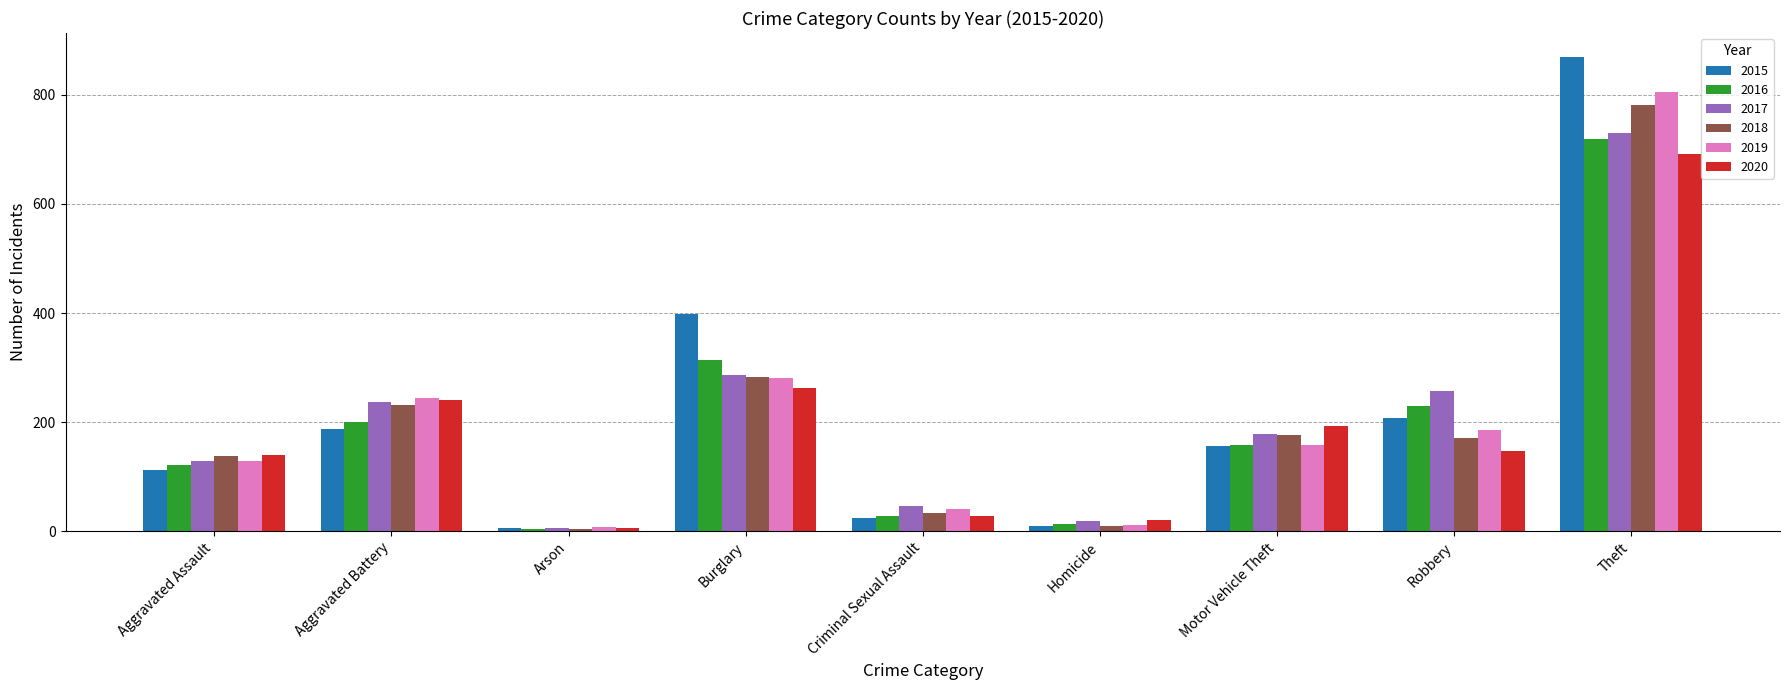

What is the average value of the 2018 series?

203